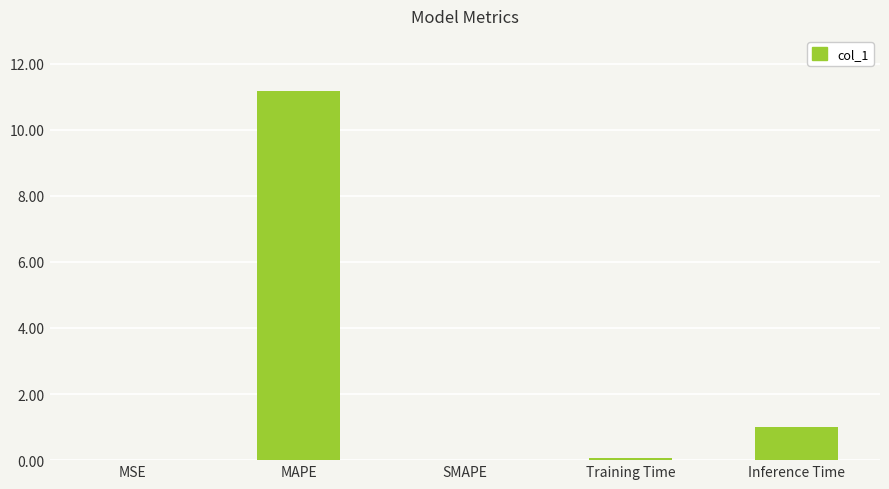

What is the difference between the values at Training Time and MAPE?

11.1